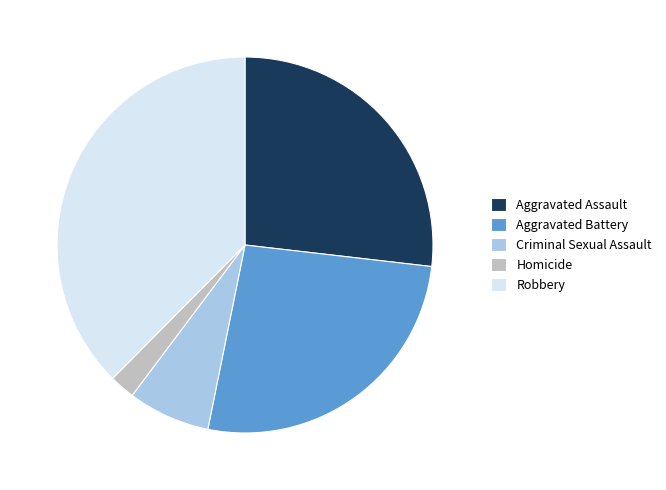

What is the largest slice in the pie chart?

Robbery